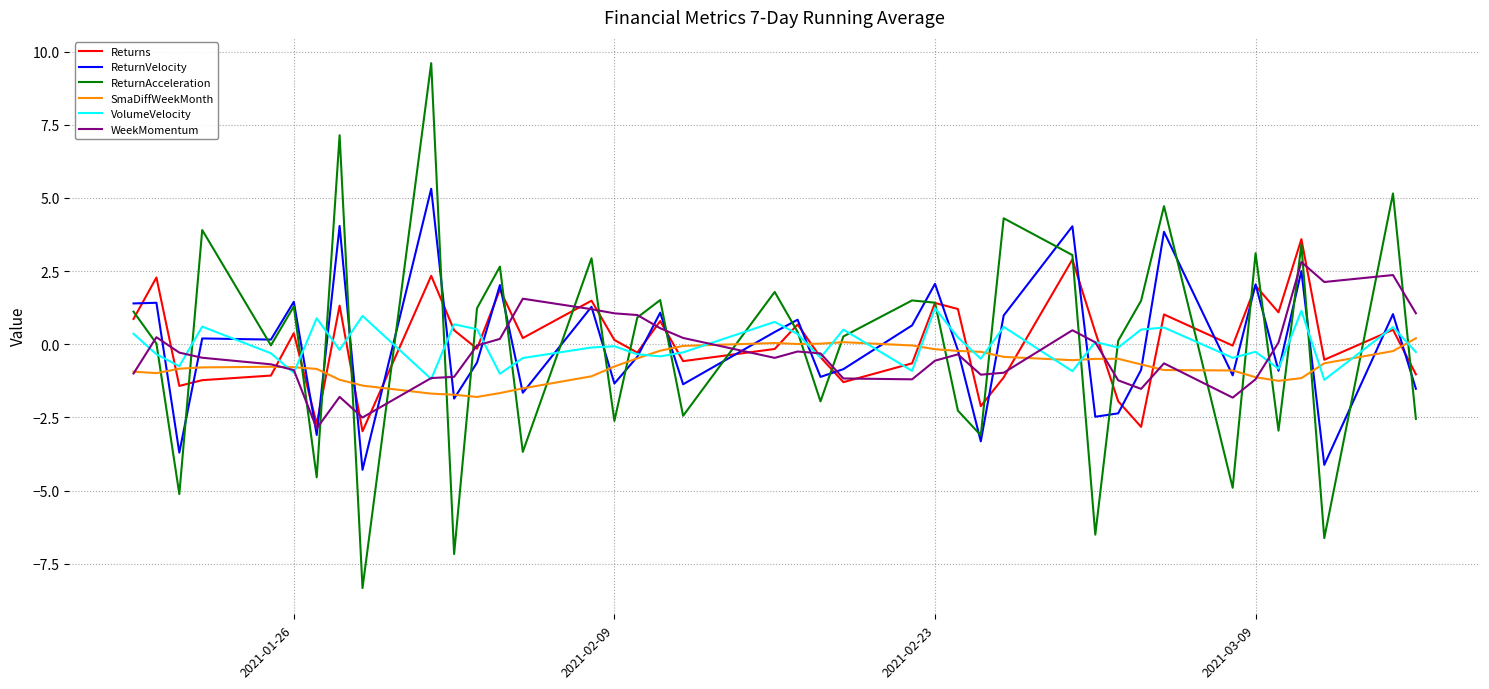

Rank the series by their maximum value, from highest to lowest.

ReturnAcceleration, ReturnVelocity, Returns, WeekMomentum, VolumeVelocity, SmaDiffWeekMonth